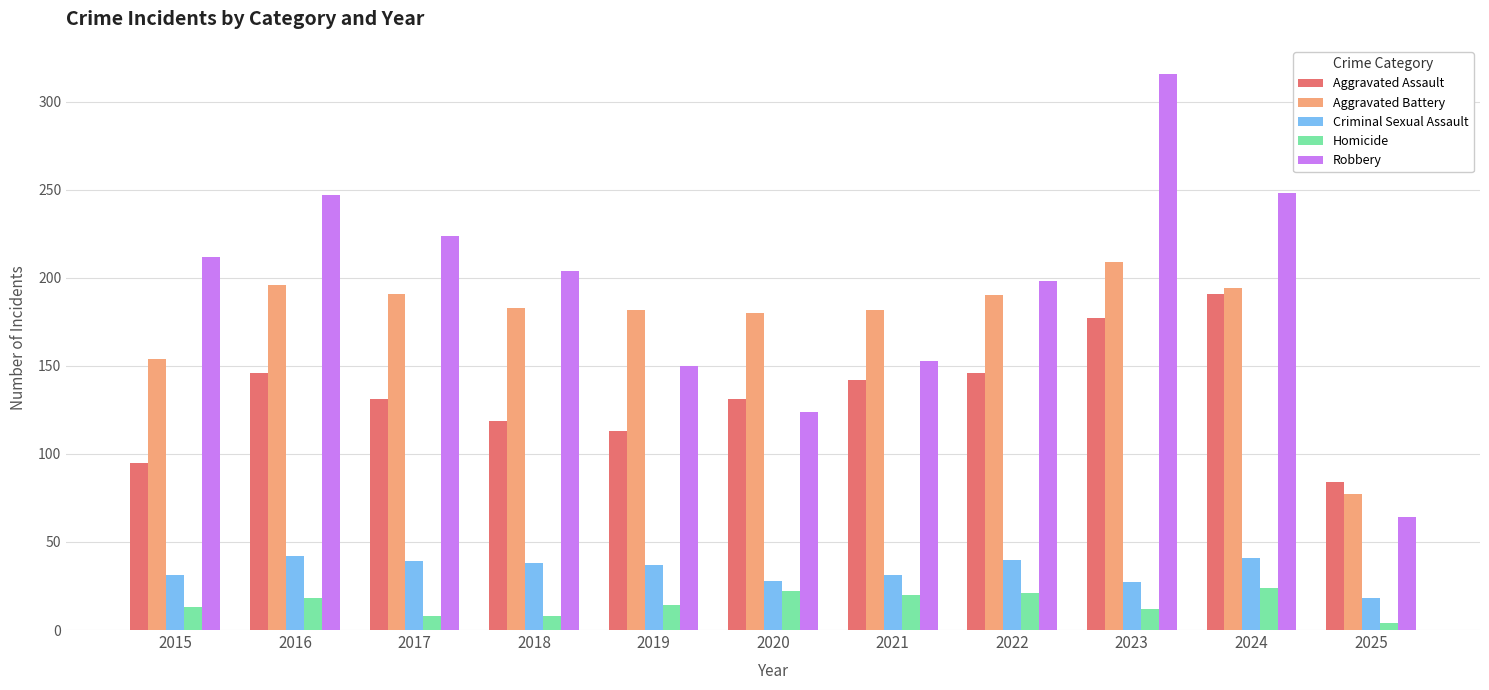

Which label corresponds to the largest value in the chart?

2023